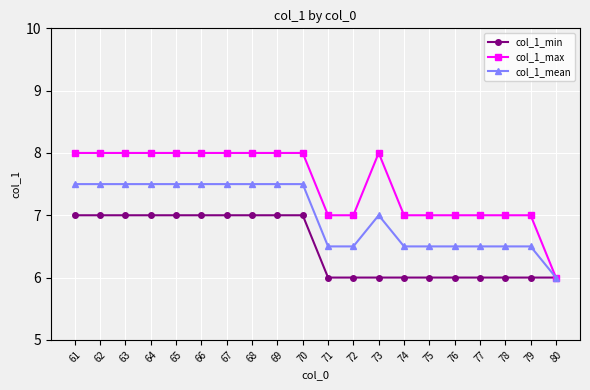

What is the spread (max minus min) of values at 76?

1.0